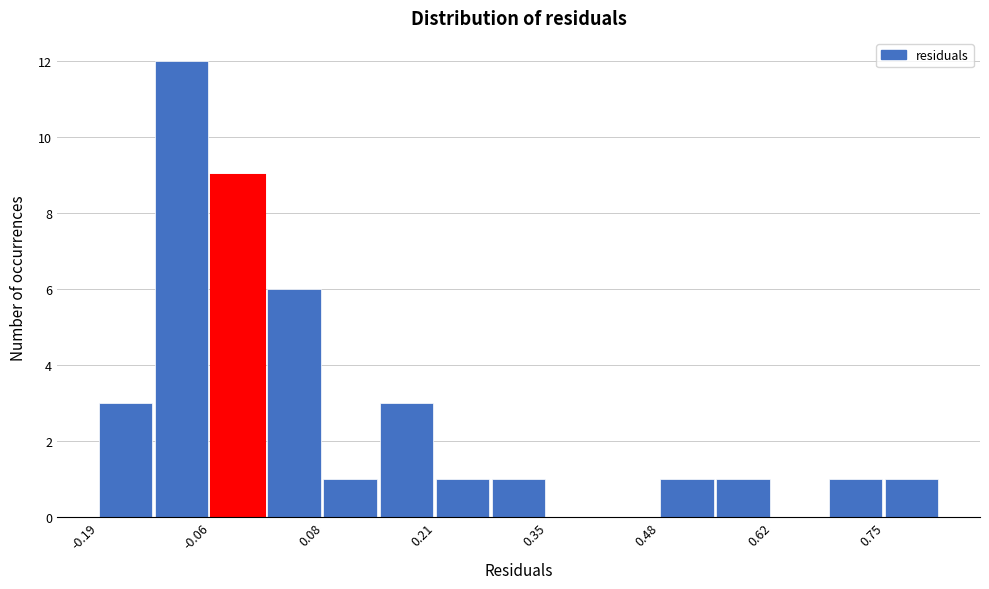

Around what value on the x-axis is the tallest bar? Give the approximate position of its centre, as read against the axis.

-0.10